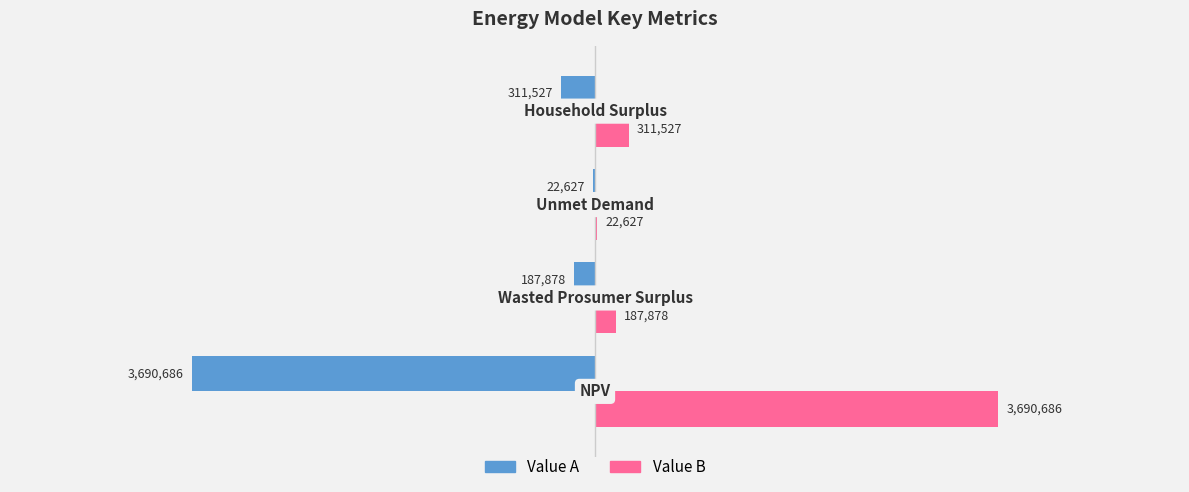

What is the maximum value shown in the chart?

3690685.9